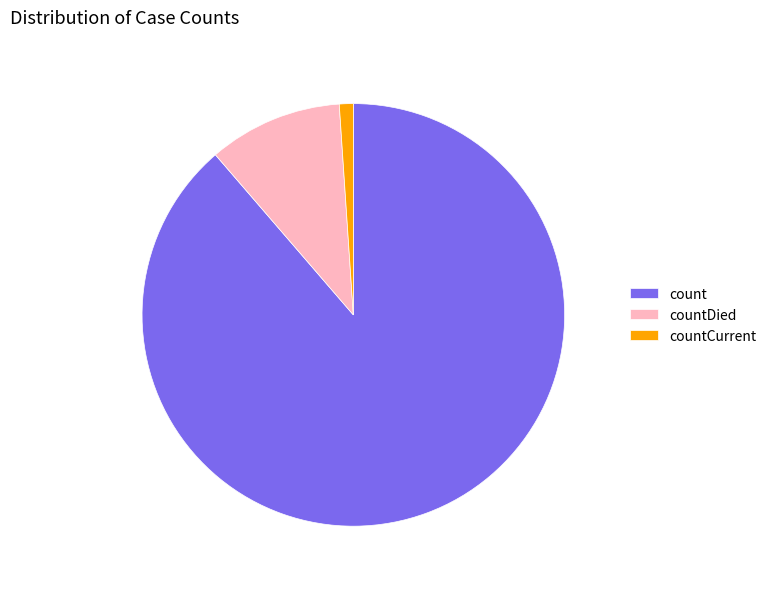

Combined, do countCurrent and count account for over 50%?

Yes